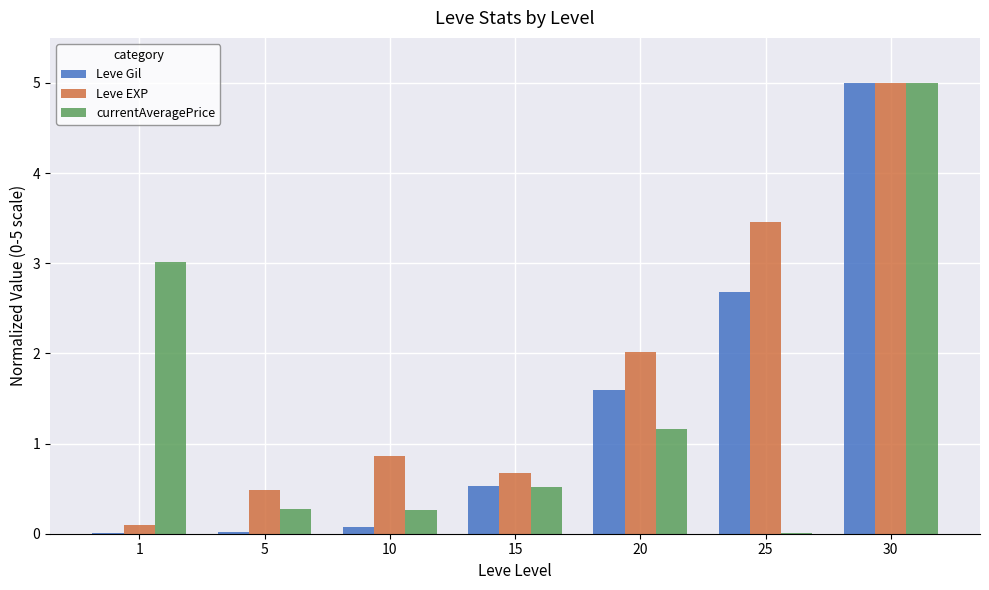

True or false: Leve EXP has a value of 3.5 at 25.

True